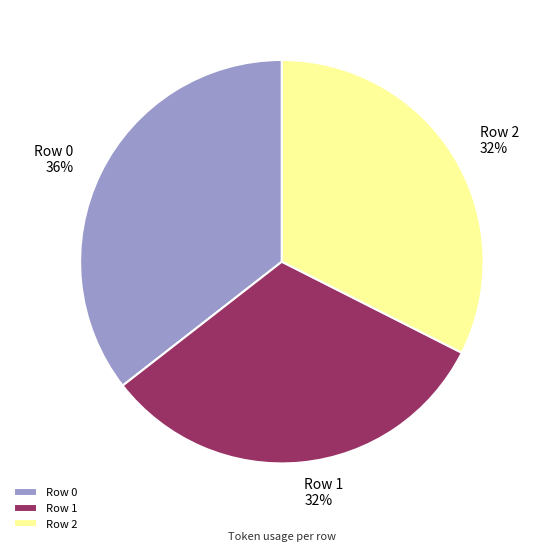

Count the number of slices in the pie.

3